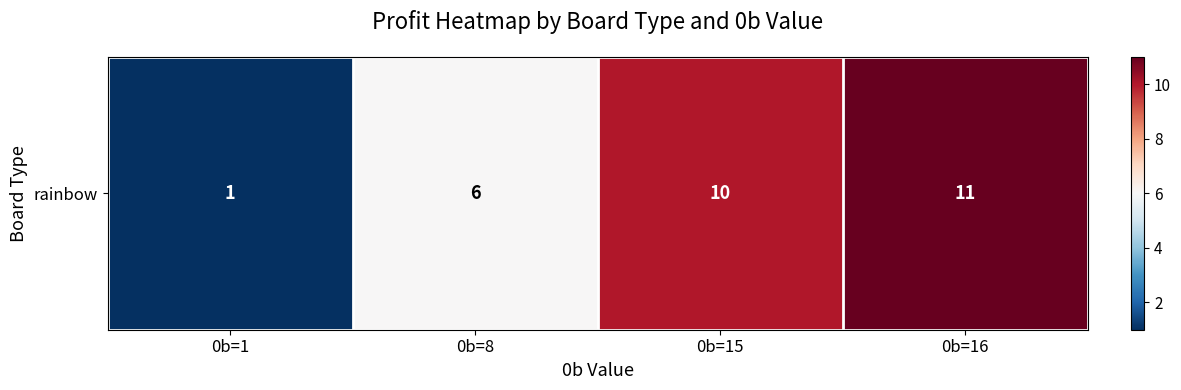

What is the maximum value shown in the chart?

11